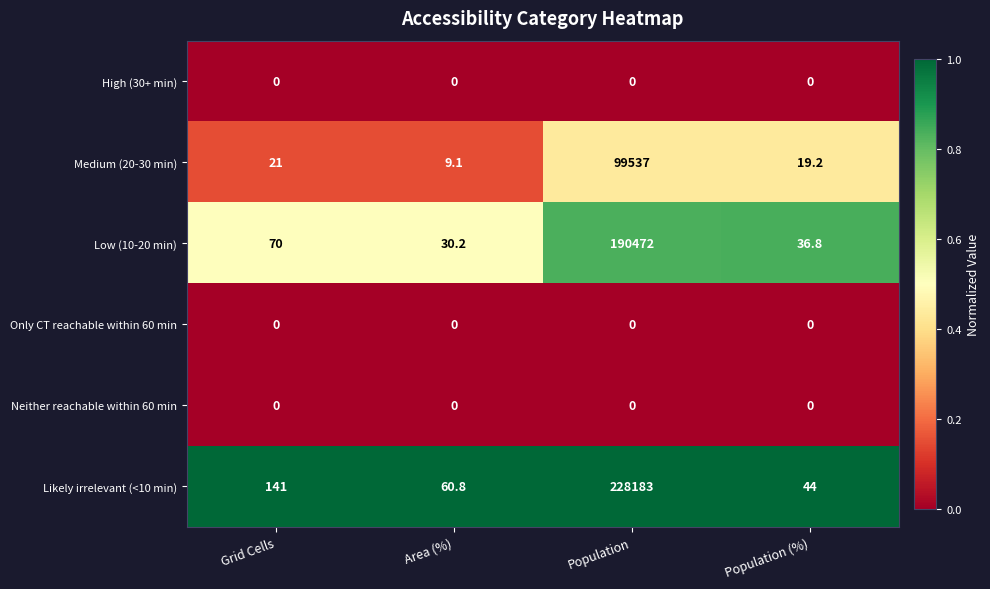

At which category is the sum across all series the highest?

Population